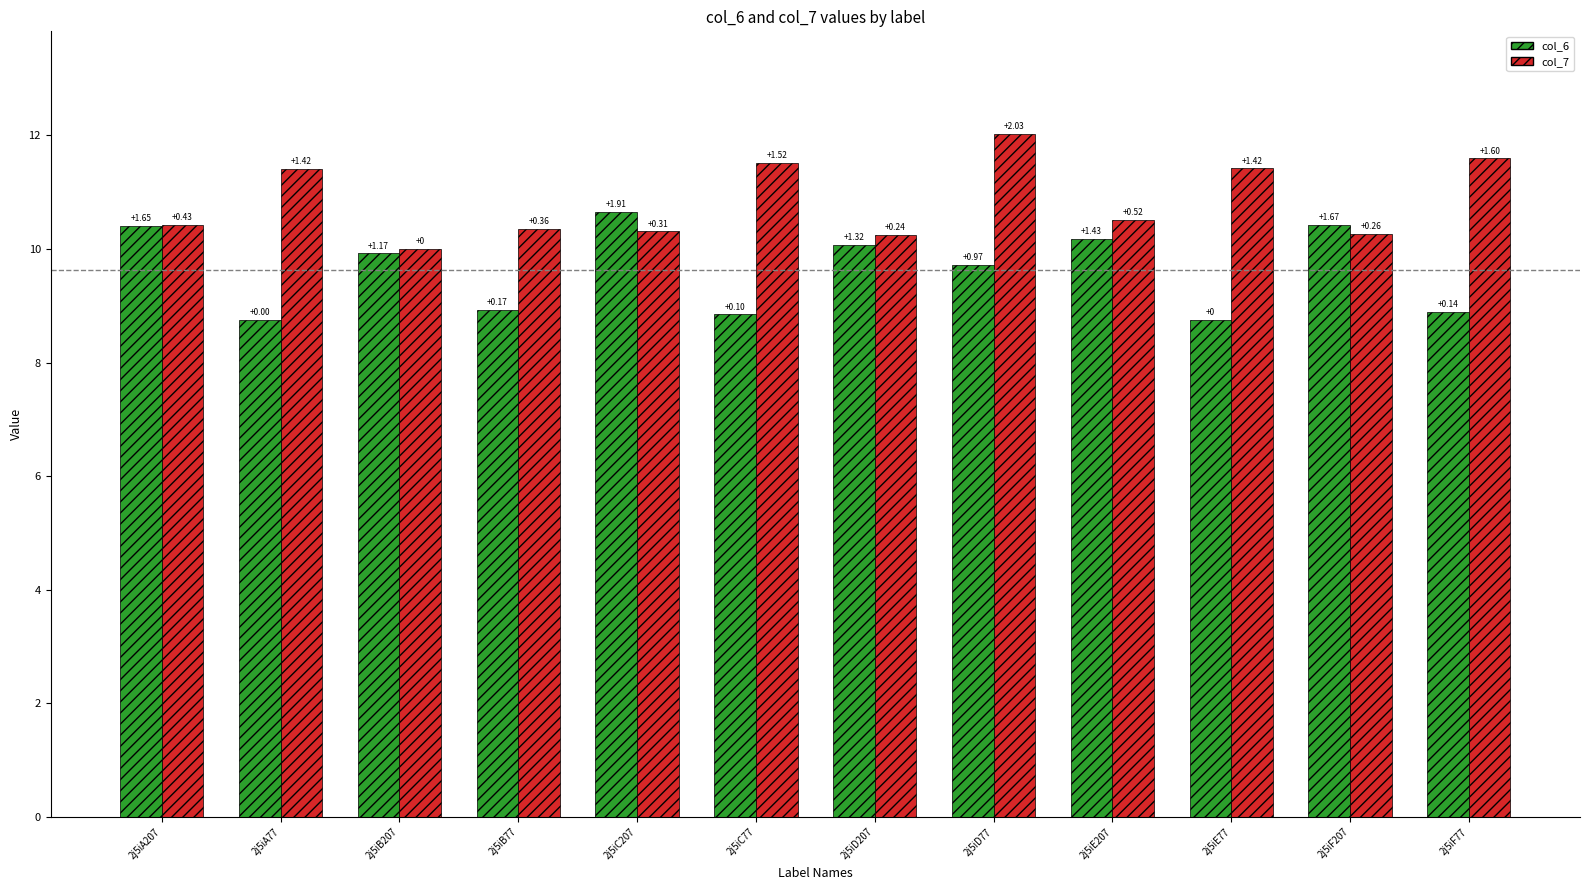

Where is col_7 nearest to the value 11?

2j5iA77